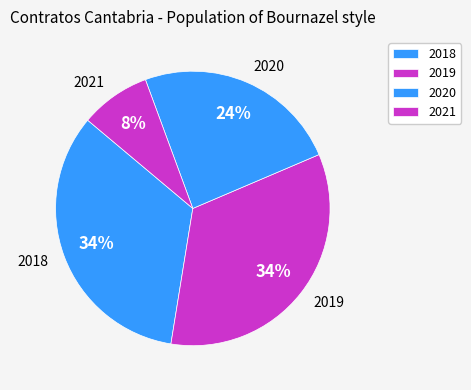

How many segments does this pie chart have?

4